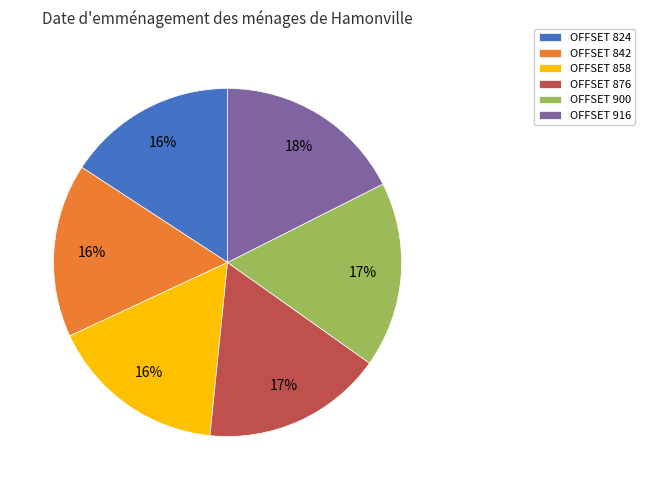

To the nearest percent, what percentage of the pie is OFFSET 900?

17%